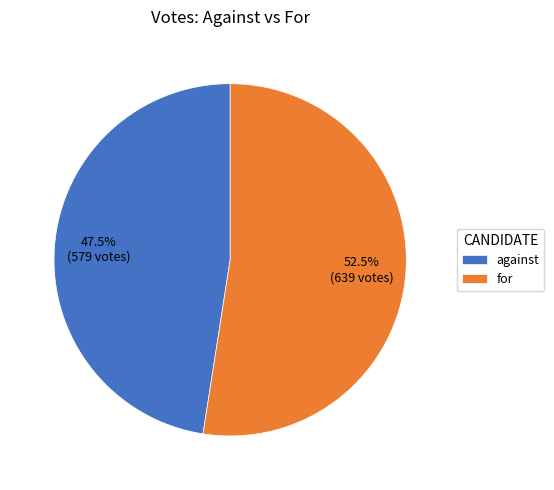

Rank the categories by value from lowest to highest.

against, for